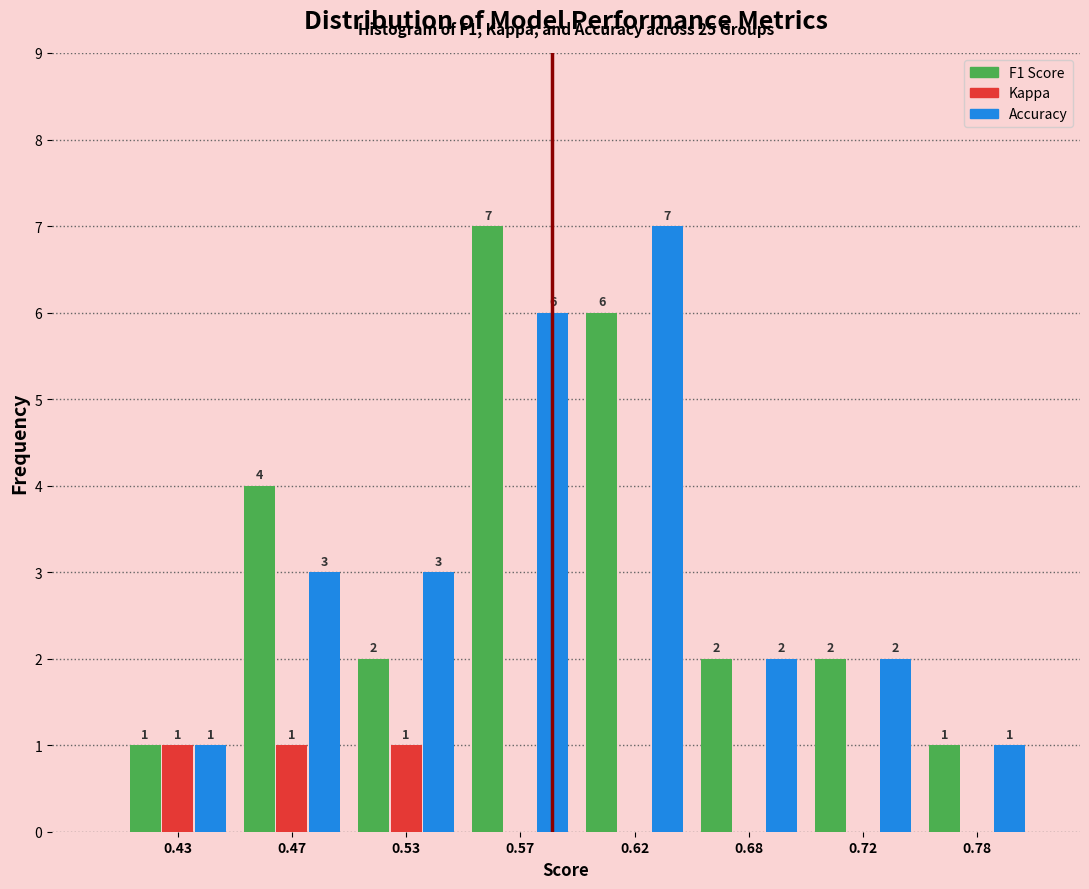

What is the total value across all series at 0.53?

6